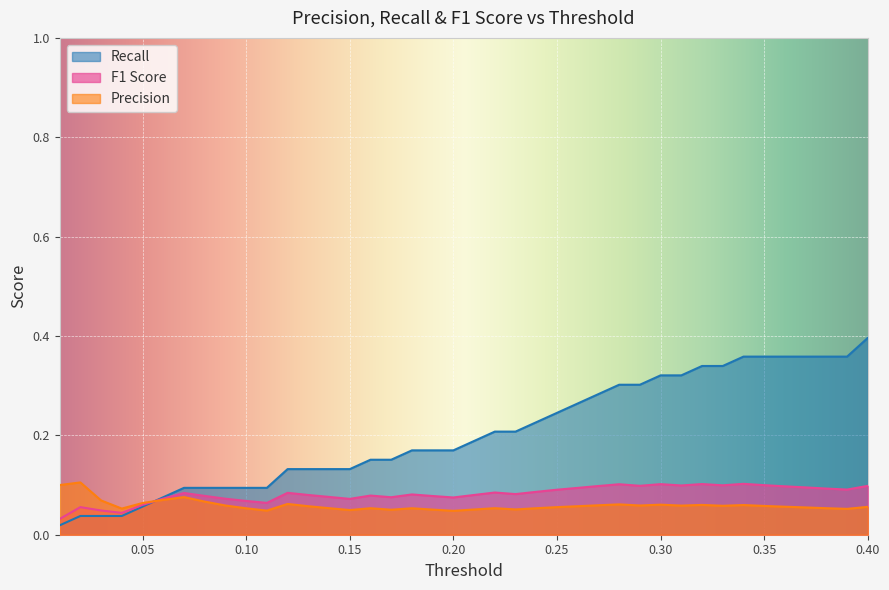

At which category does the chart reach its peak across all series?

0.40